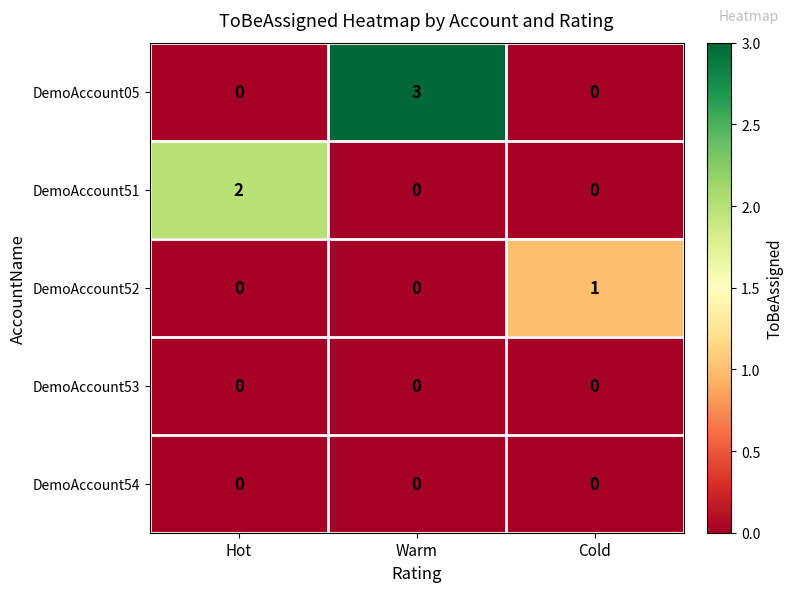

The DemoAccount53 series shows 0 at Cold. True or false?

True